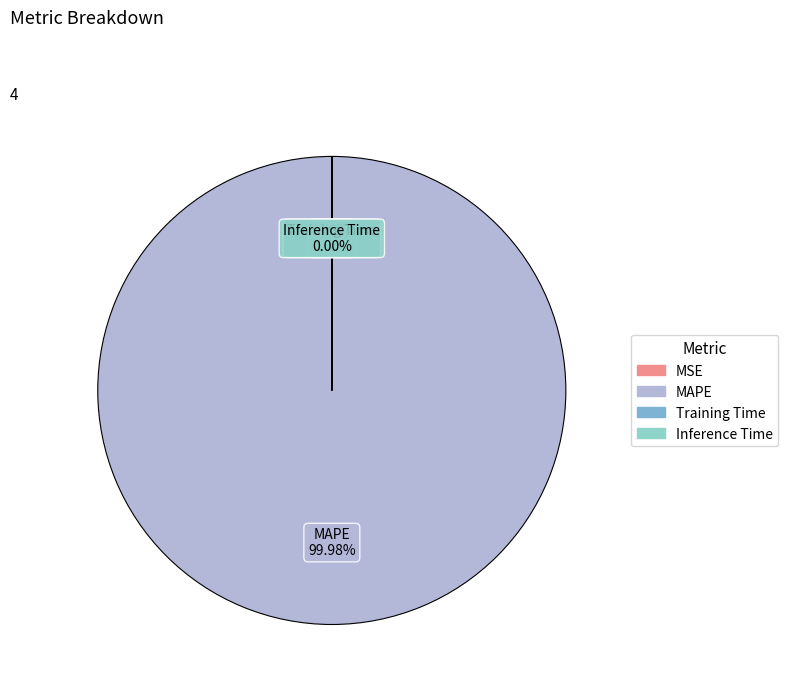

What is the largest slice in the pie chart?

MAPE